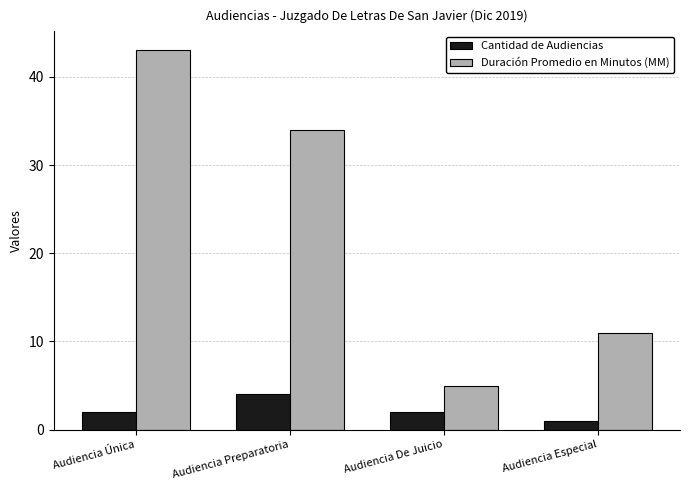

What is the sum of all Cantidad de Audiencias values?

9